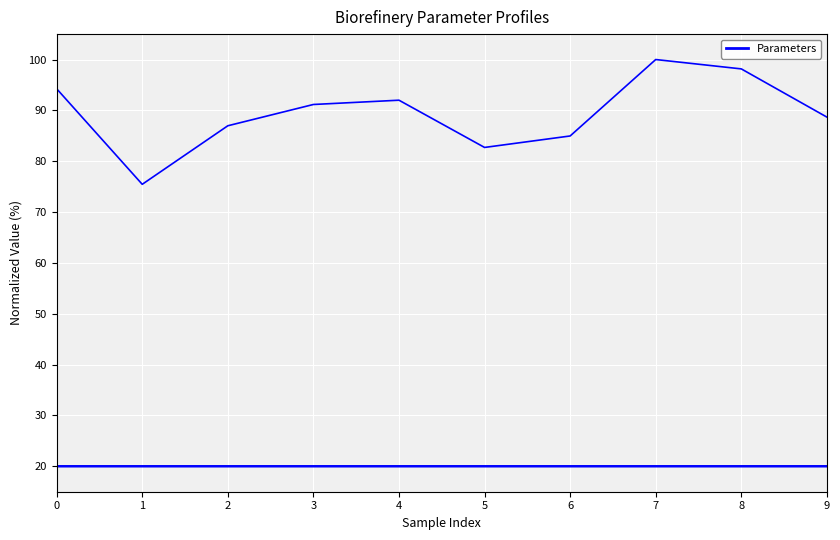

Does the chart display data point markers on the line(s)?

No